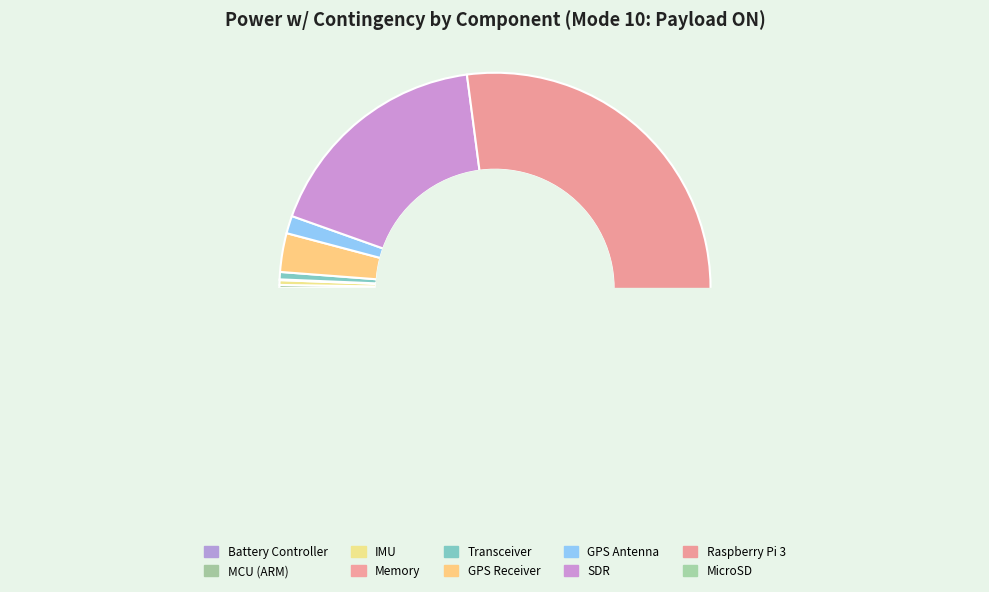

Count the number of slices in the pie.

10